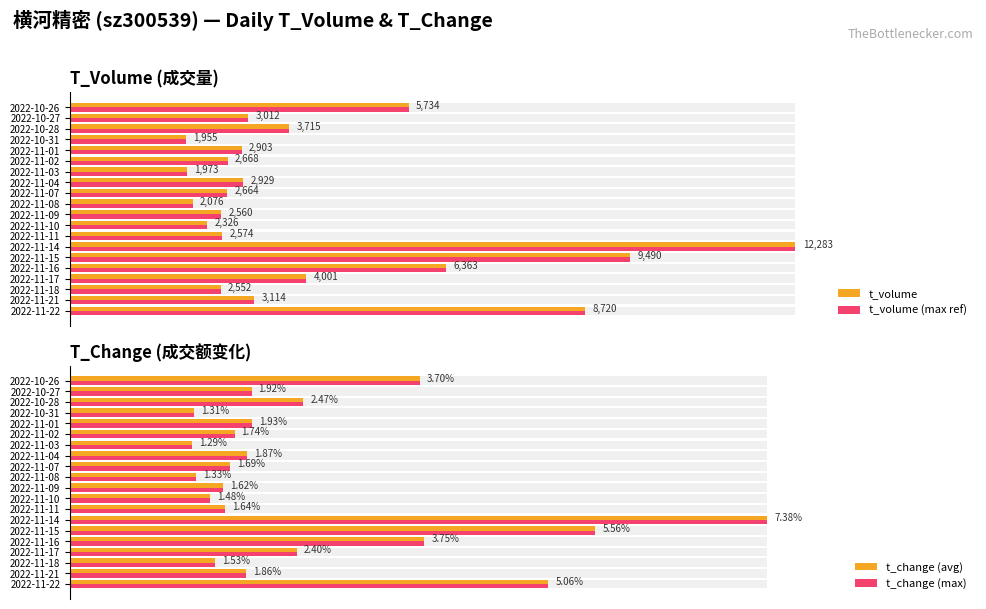

How many series are shown in this chart?

4